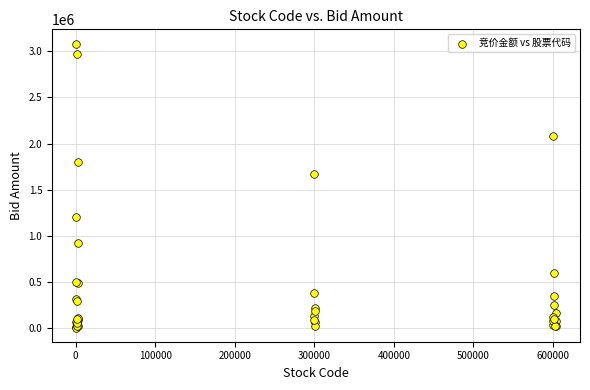

What Y value in the scatter plot is closest to 1546764?

1669734